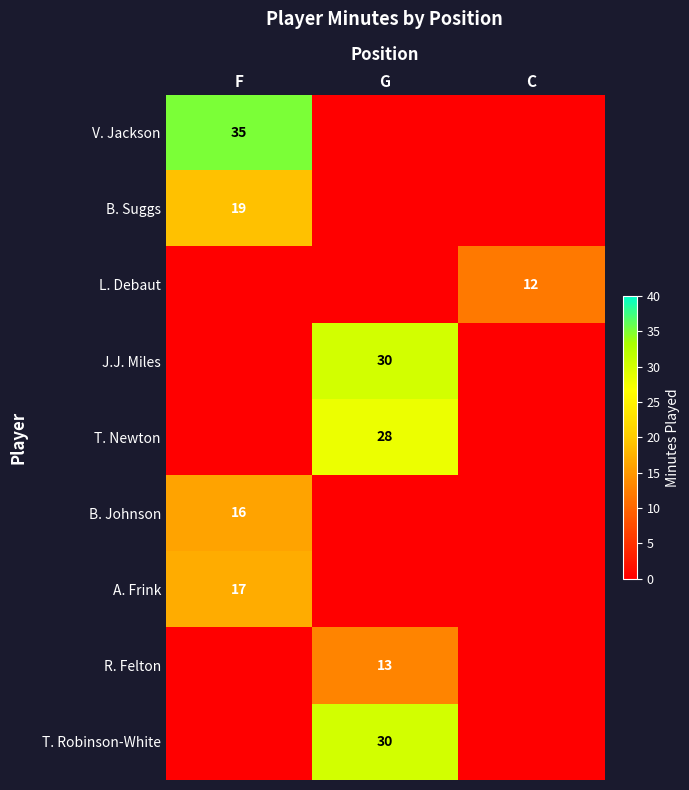

The value of J.J. Miles at G is 30. True or false?

True